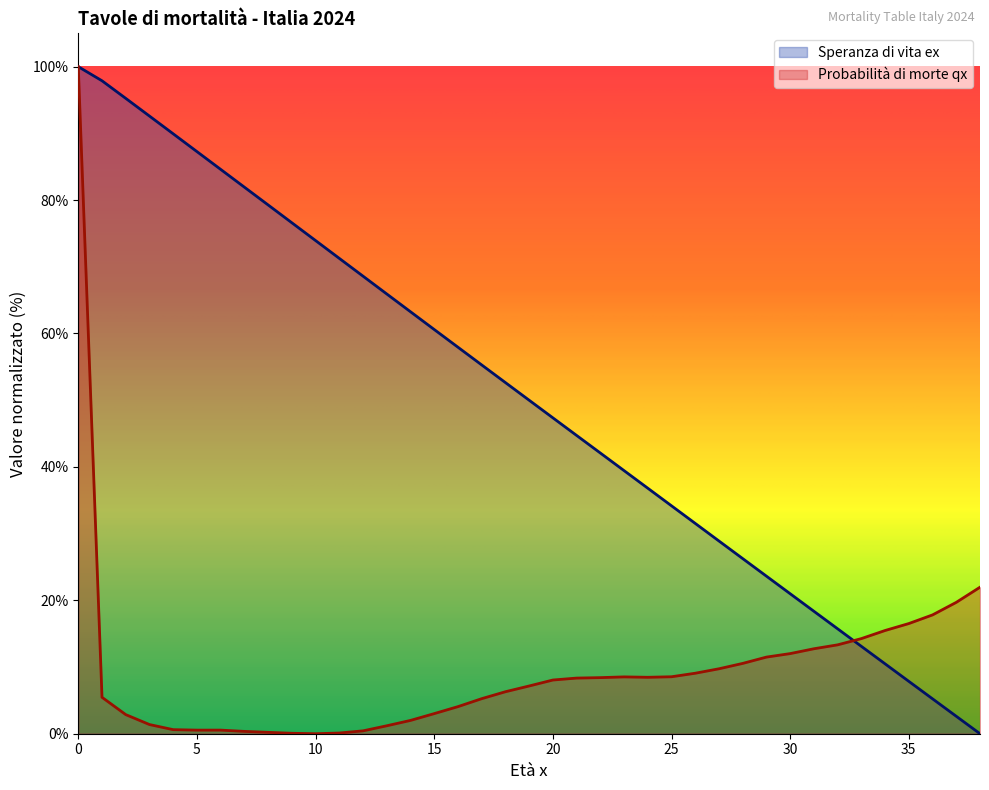

True or false: Probabilità di morte qx has a value of 0.4 at 8.

False